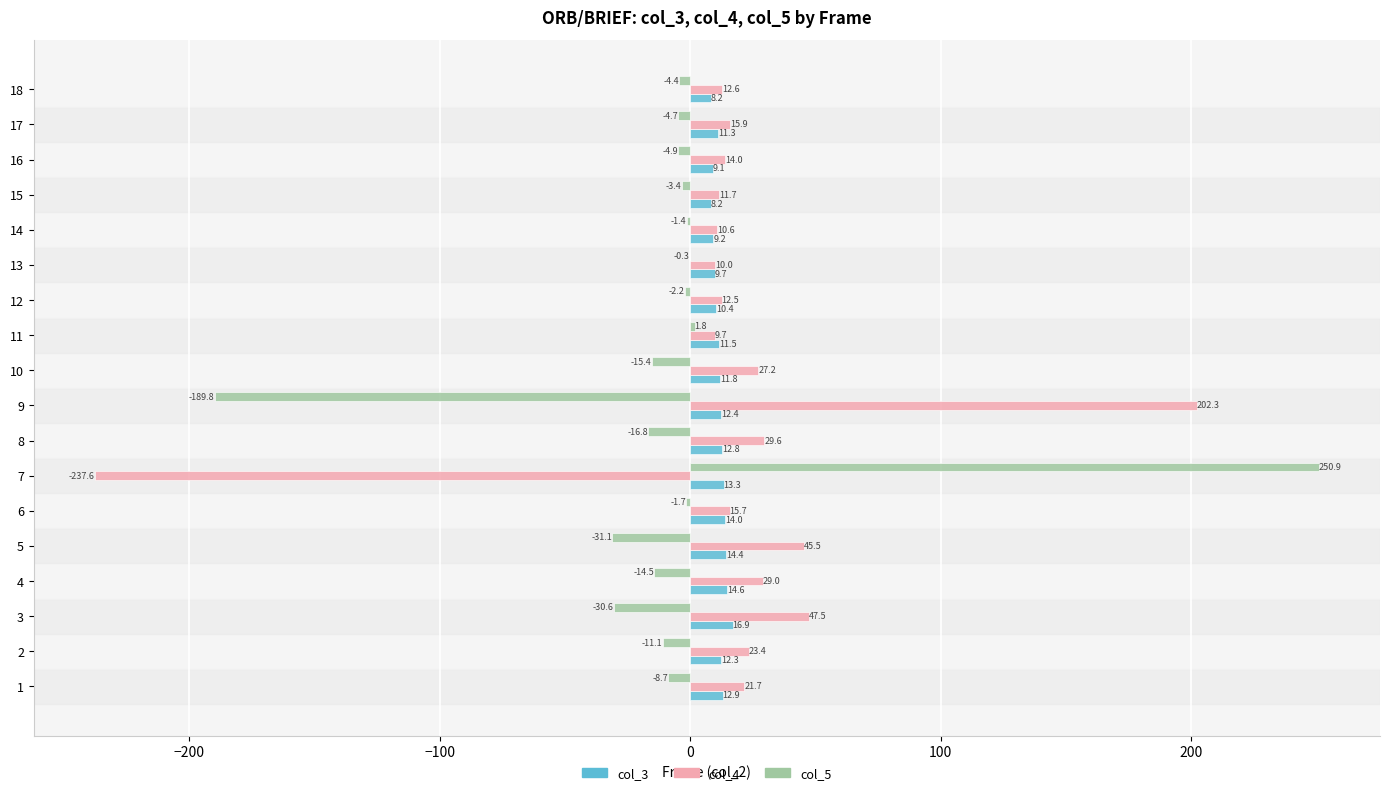

How many series are shown in this chart?

3